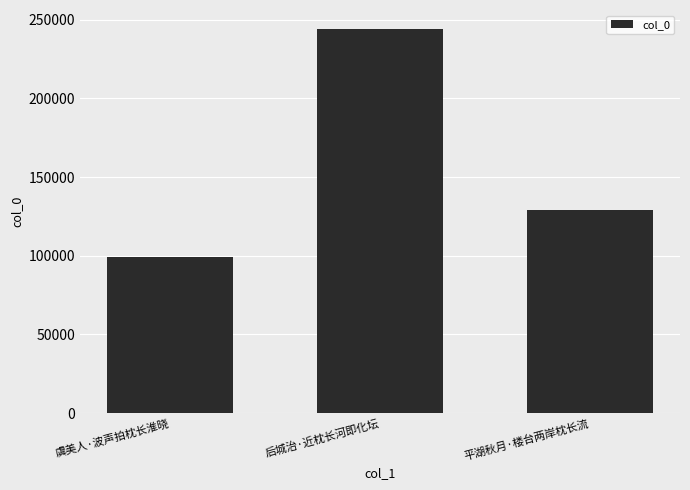

What is the maximum value shown in the chart?

243914